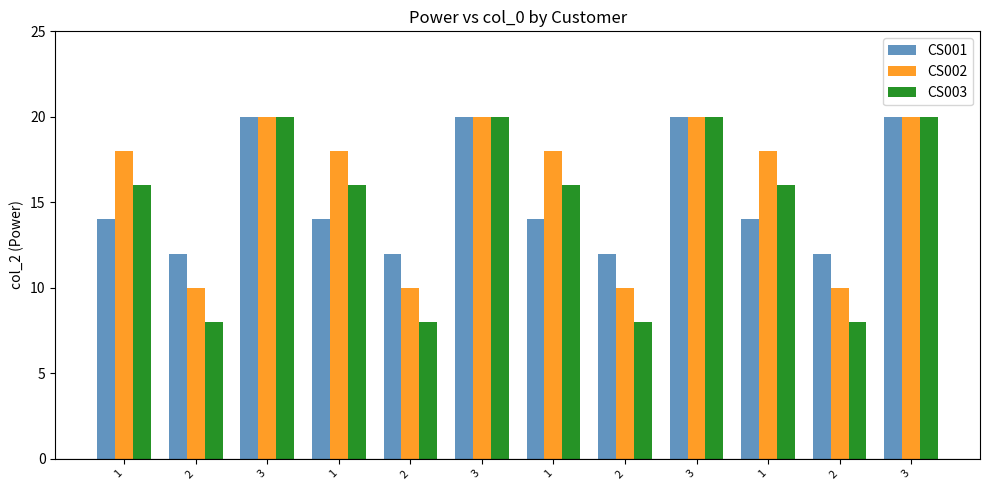

What are all the series names shown in the legend?

CS001, CS002, CS003